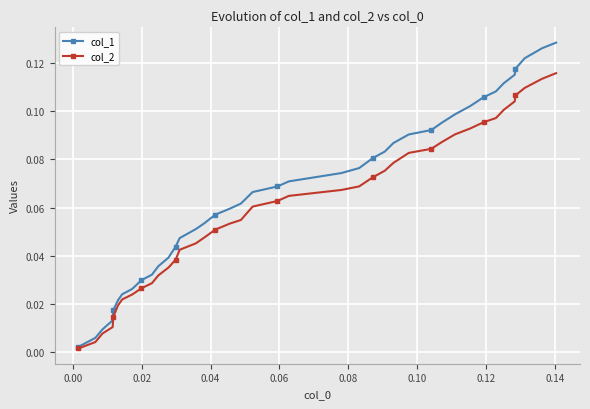

How many lines are shown in the chart?

2